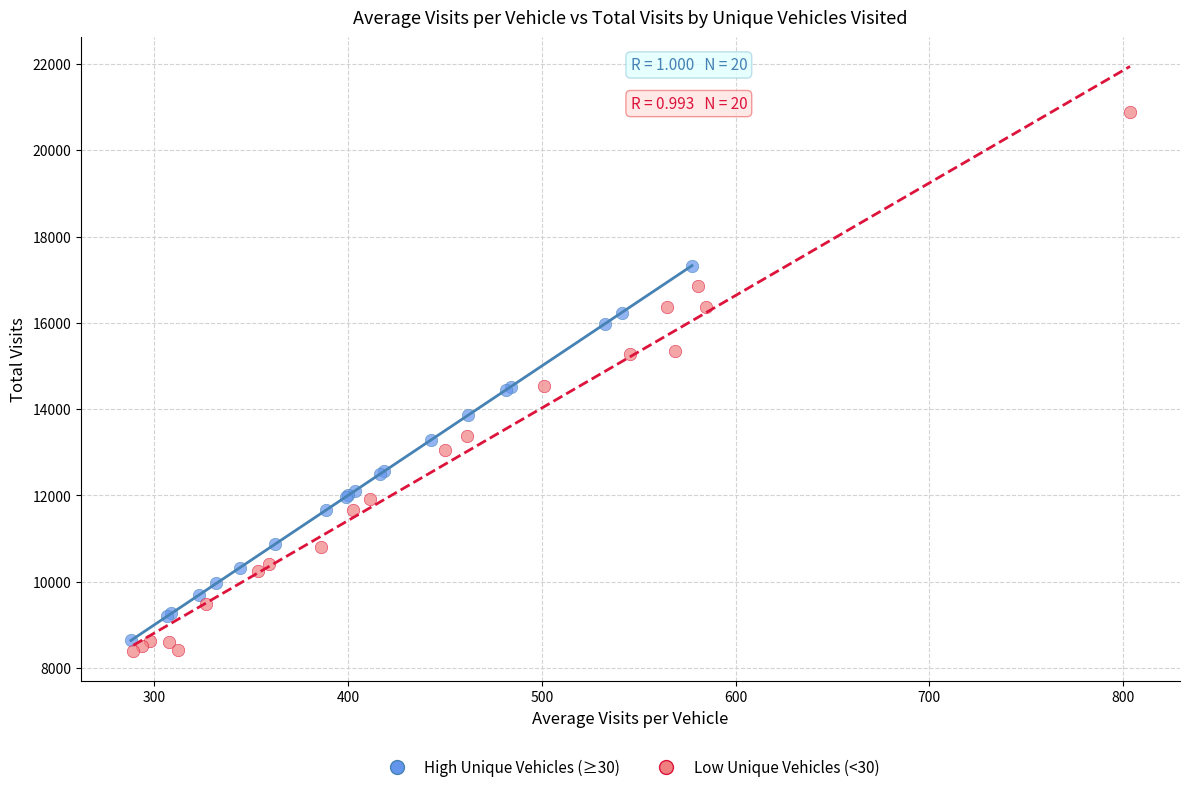

Which series contains the lowest Y value?

Low Unique Vehicles (<30)